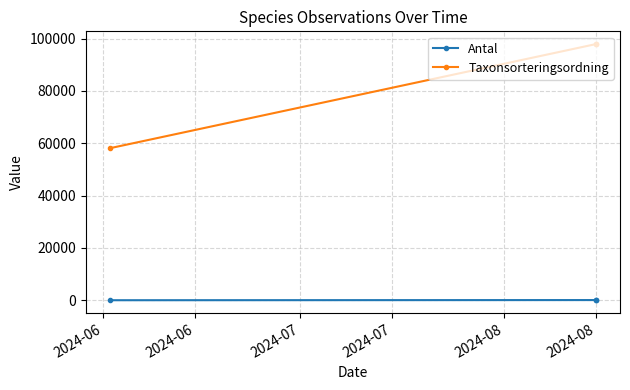

What is the difference between the highest and lowest values at 2024-06?

58130